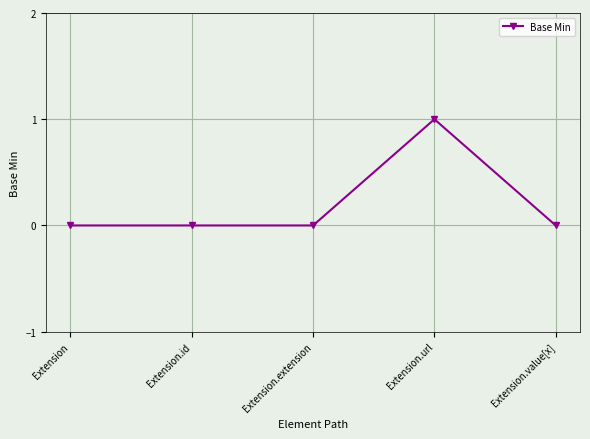

What is the label of the 1st point from the left?

Extension